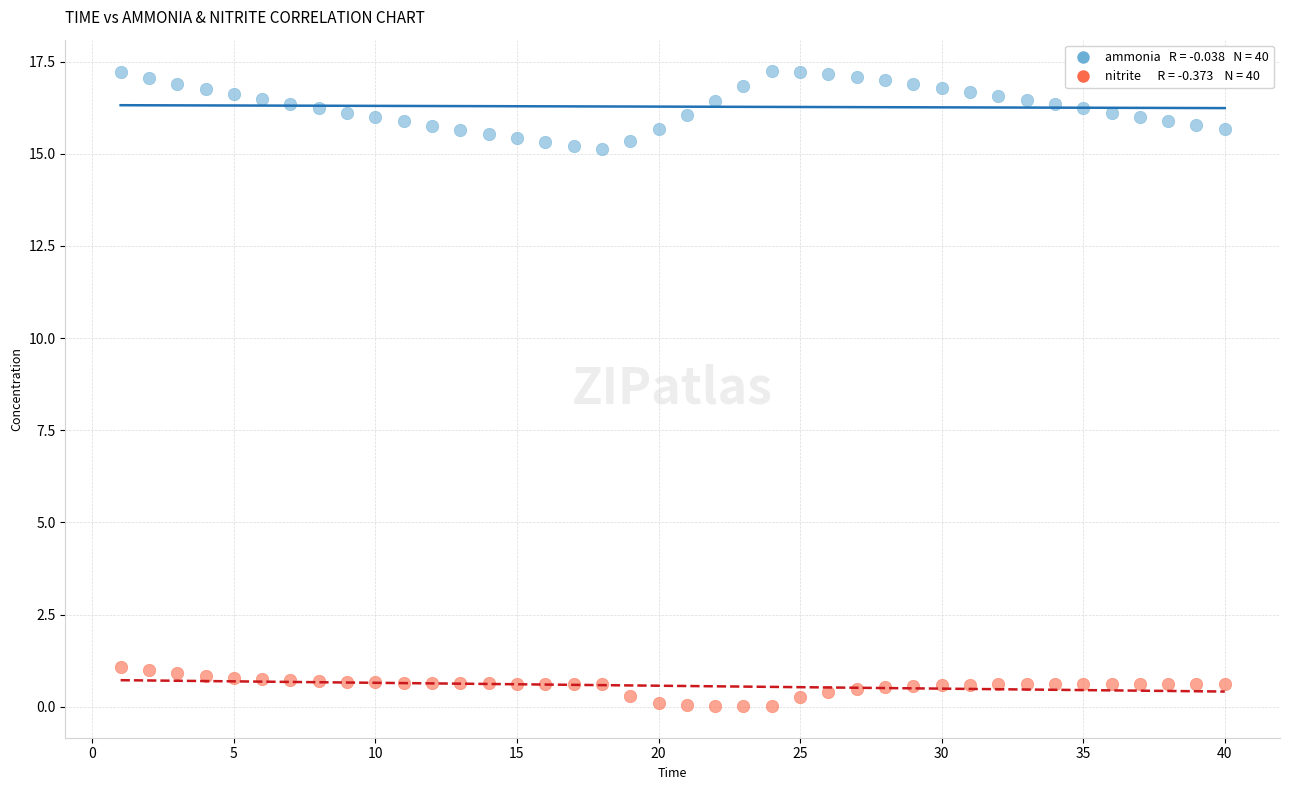

Across all data points, what is the range of Y values (max minus min)?

17.2